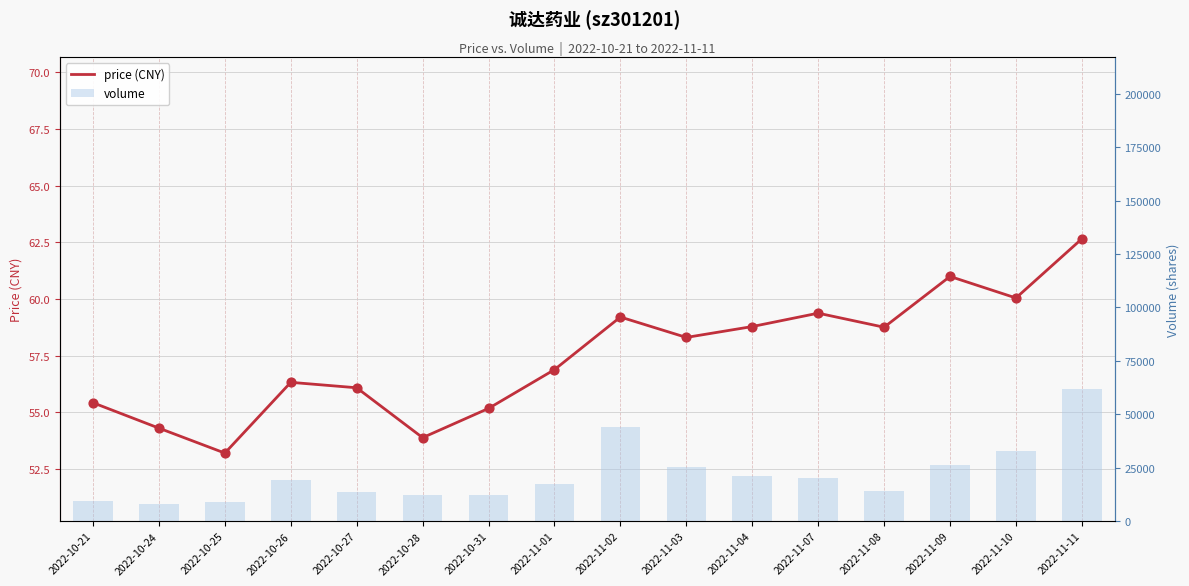

Which series contains the lowest Y value?

price (CNY)